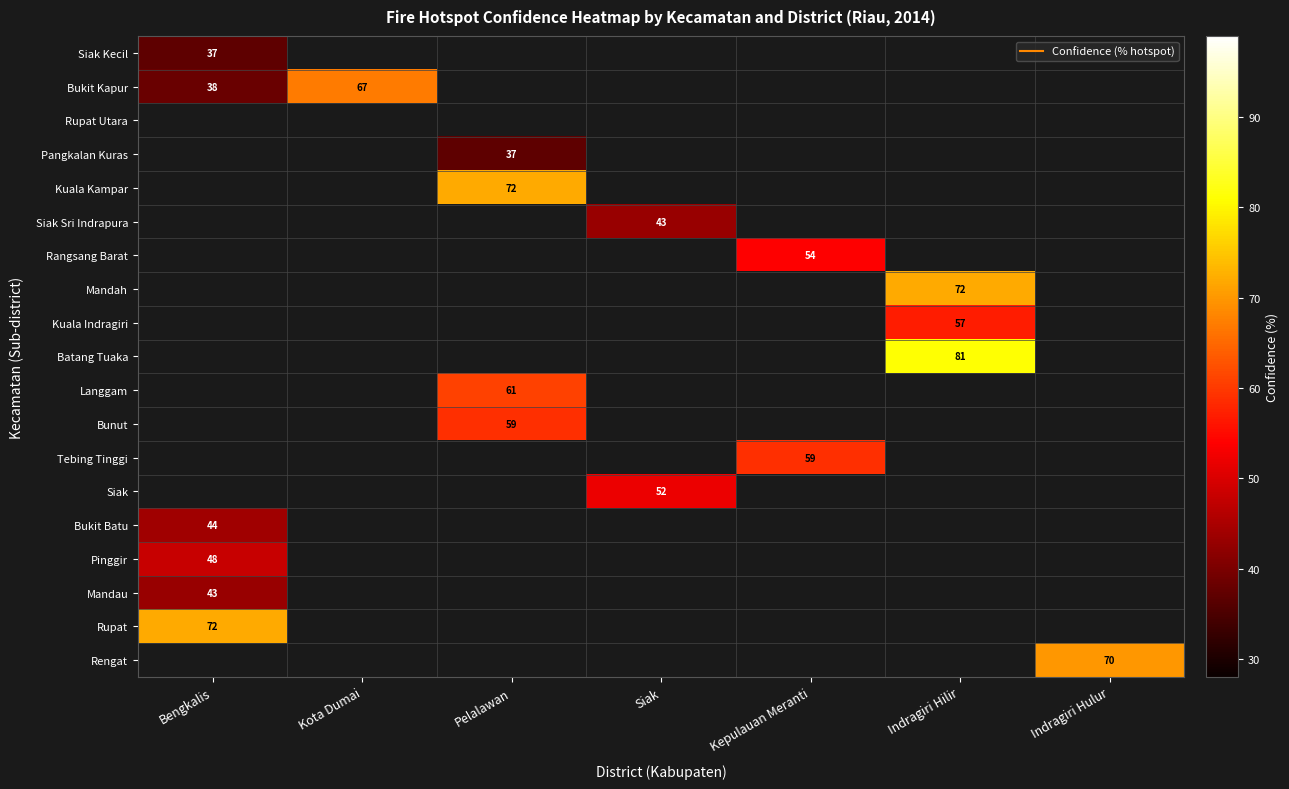

List the labels in order of Siak Kecil value, smallest first.

Bengkalis, Kota Dumai, Pelalawan, Siak, Kepulauan Meranti, Indragiri Hilir, Indragiri Hulur